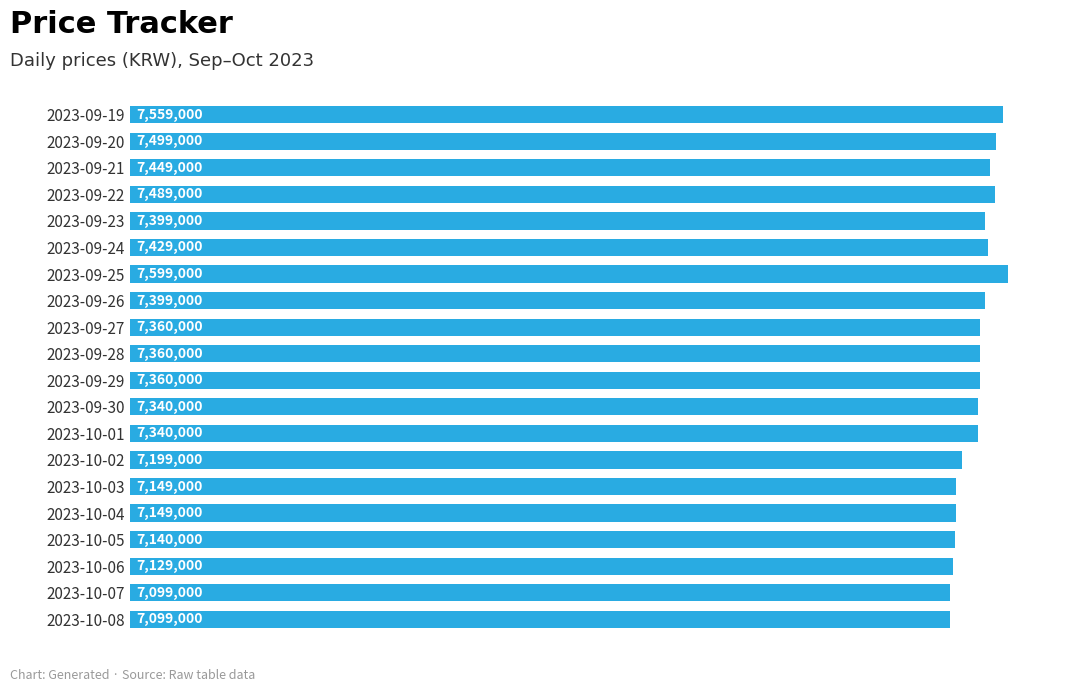

Are the bars horizontal?

Yes